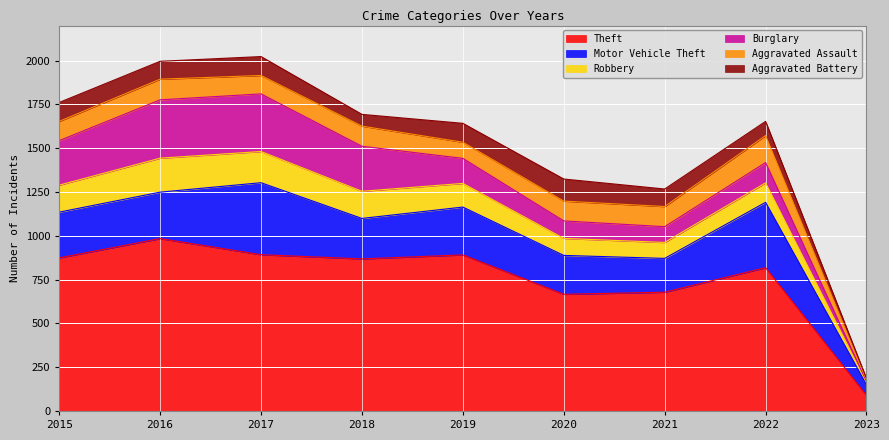

At which label does Aggravated Battery first exceed 102?

2015